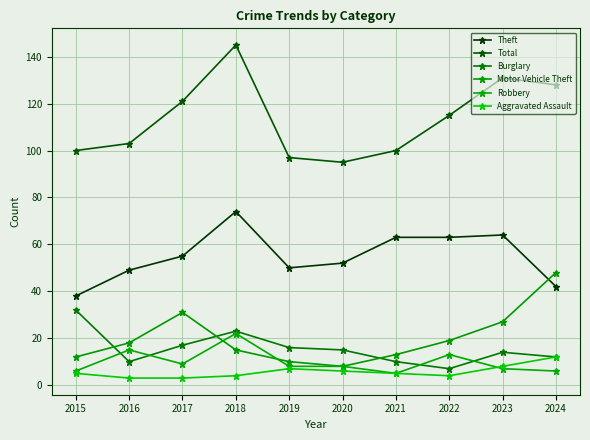

How many interior local peaks does the Total series have?

2